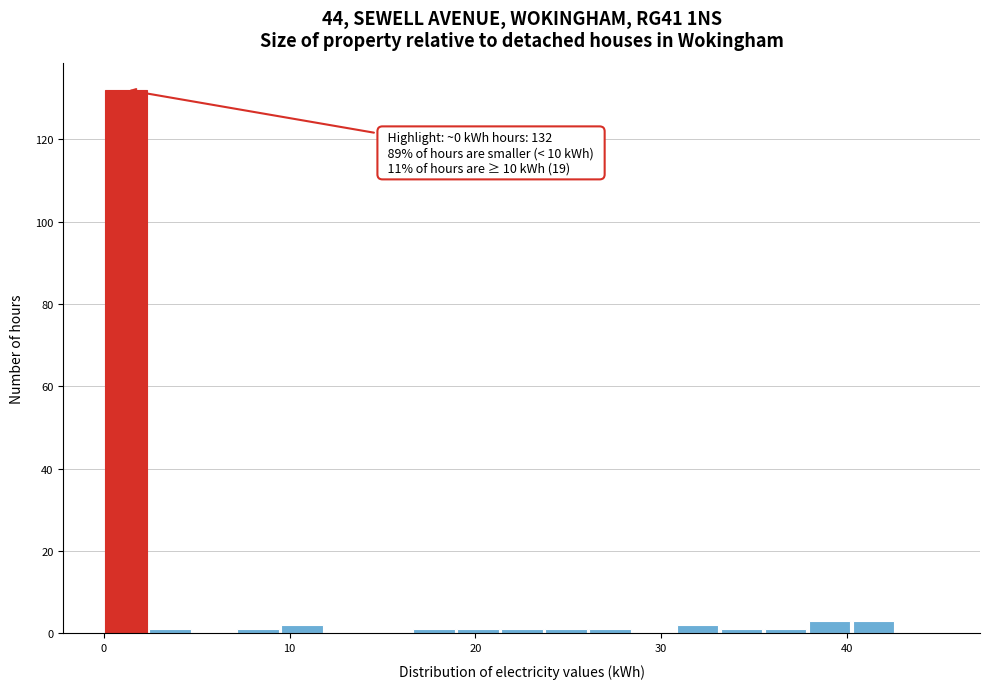

Read against the x-axis, roughly where is the centre of the tallest bar?

1